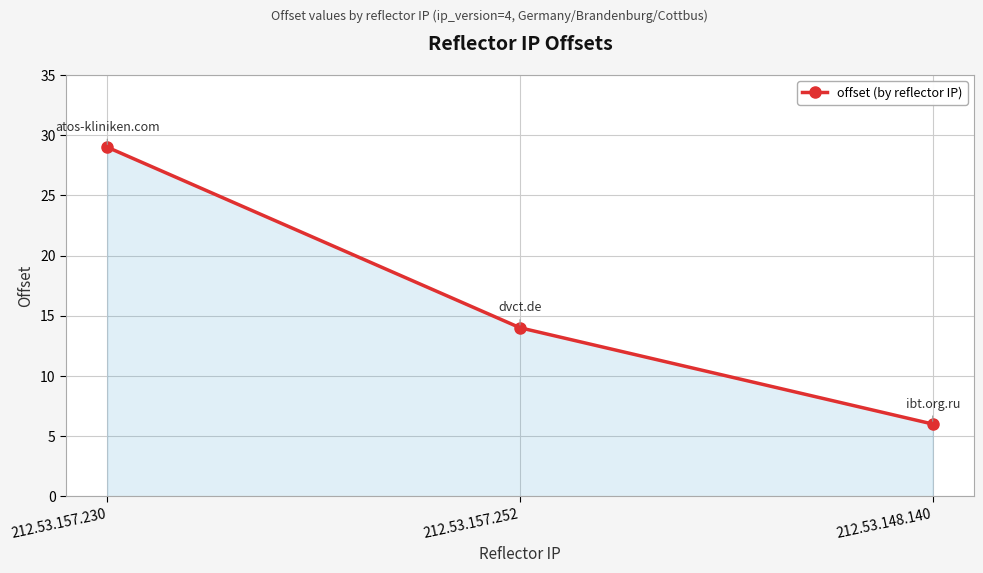

How many values are between 6 and 29?

3